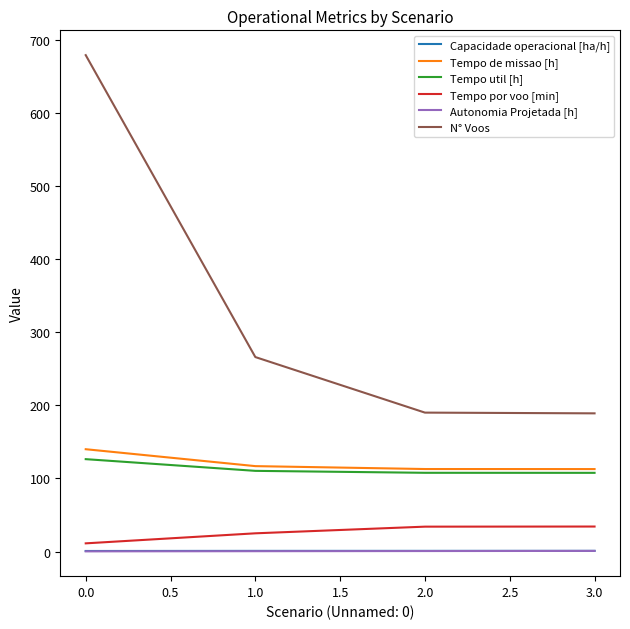

What are all the series names shown in the legend?

Capacidade operacional [ha/h], Tempo de missao [h], Tempo util [h], Tempo por voo [min], Autonomia Projetada [h], N° Voos